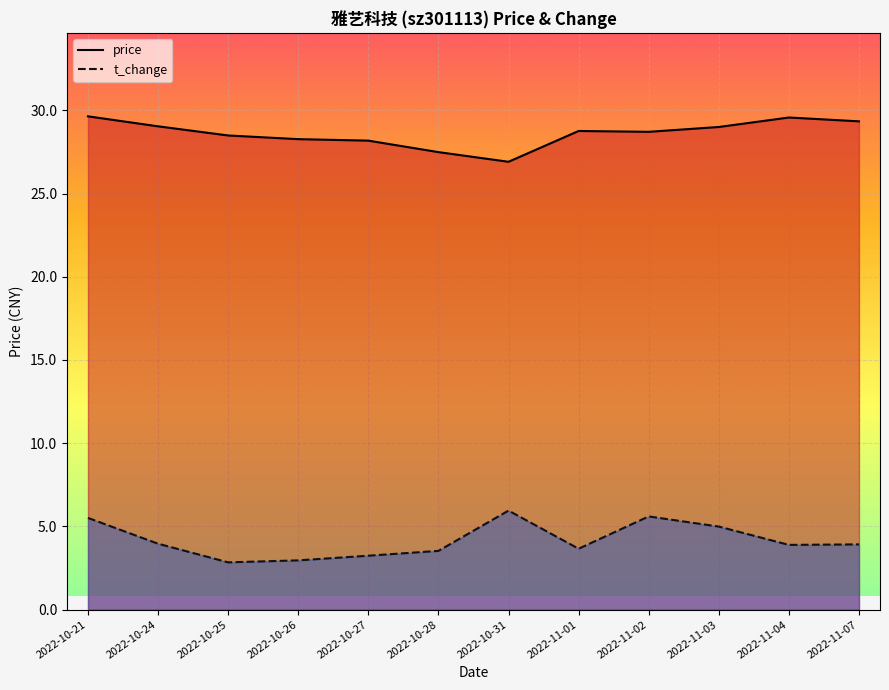

Does the chart display data point markers on the line(s)?

No